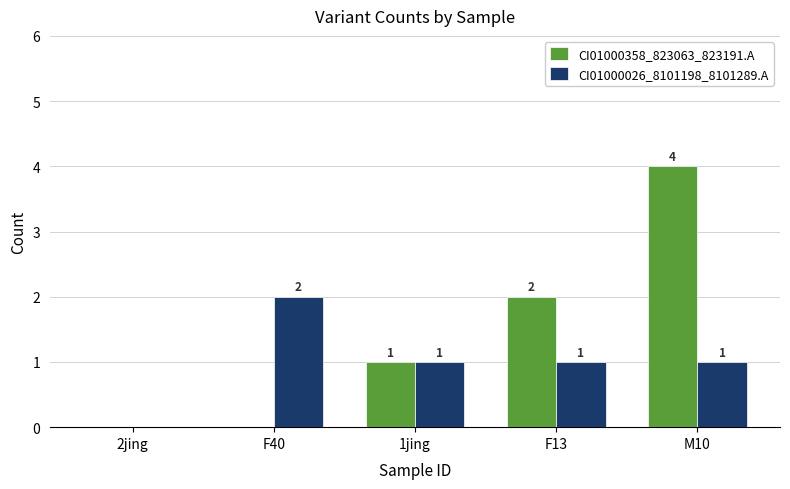

Are the bars grouped side by side (vs. stacked)?

Yes